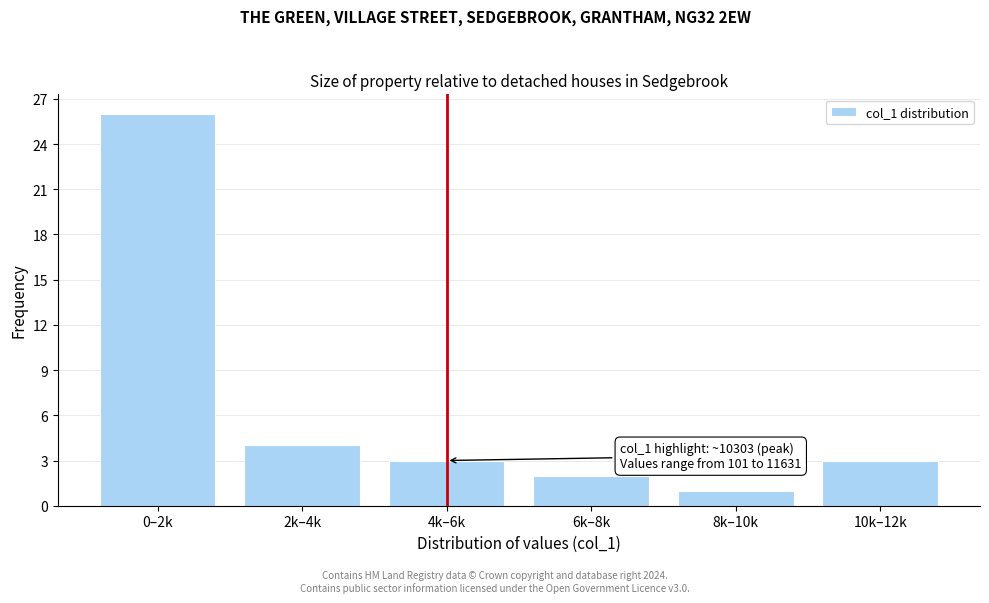

Reading left to right, what are all the values shown in this chart?

26	4	3	2	1	3